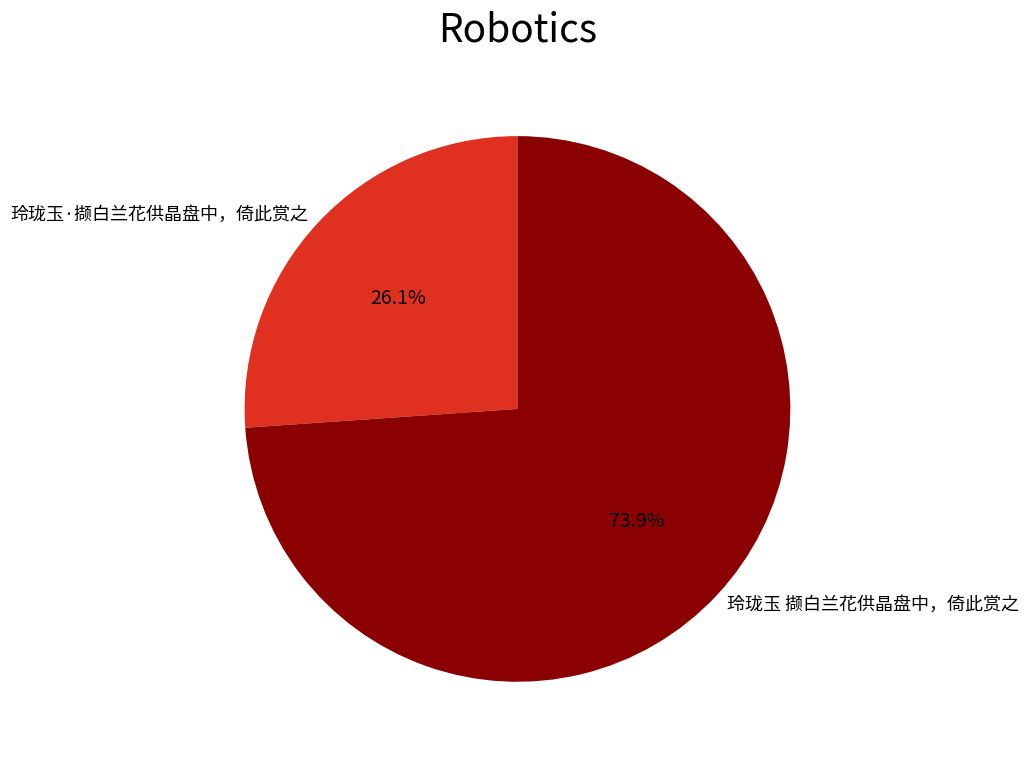

To the nearest percent, what is the difference between the 玲珑玉 撷白兰花供晶盘中，倚此赏之 and 玲珑玉·撷白兰花供晶盘中，倚此赏之 slice percentages?

48%